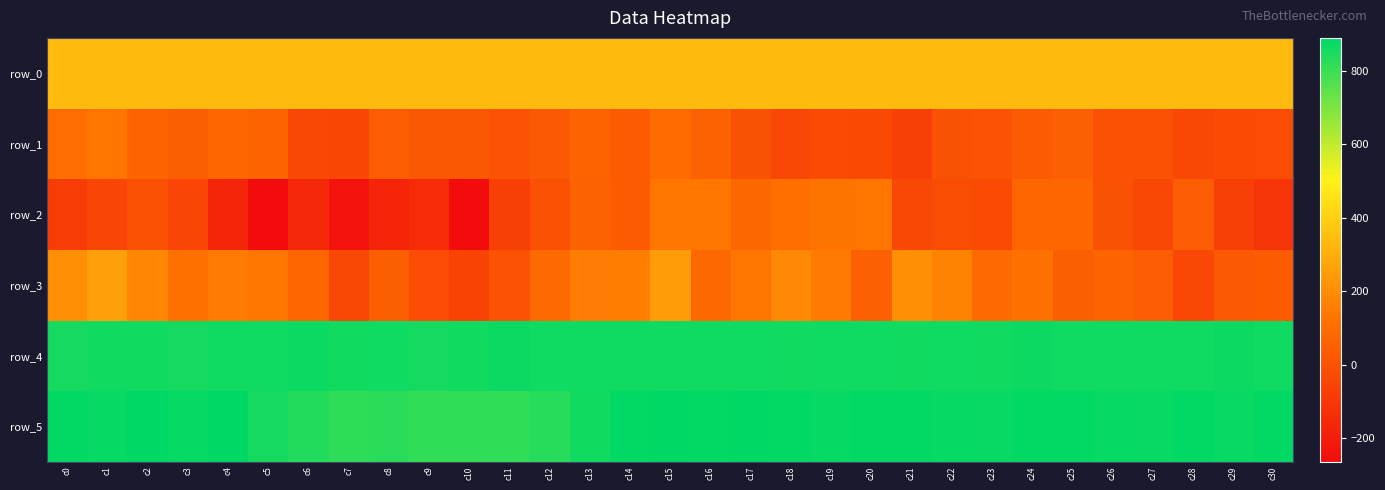

What is the spread (max minus min) of values at c8?

1036.0